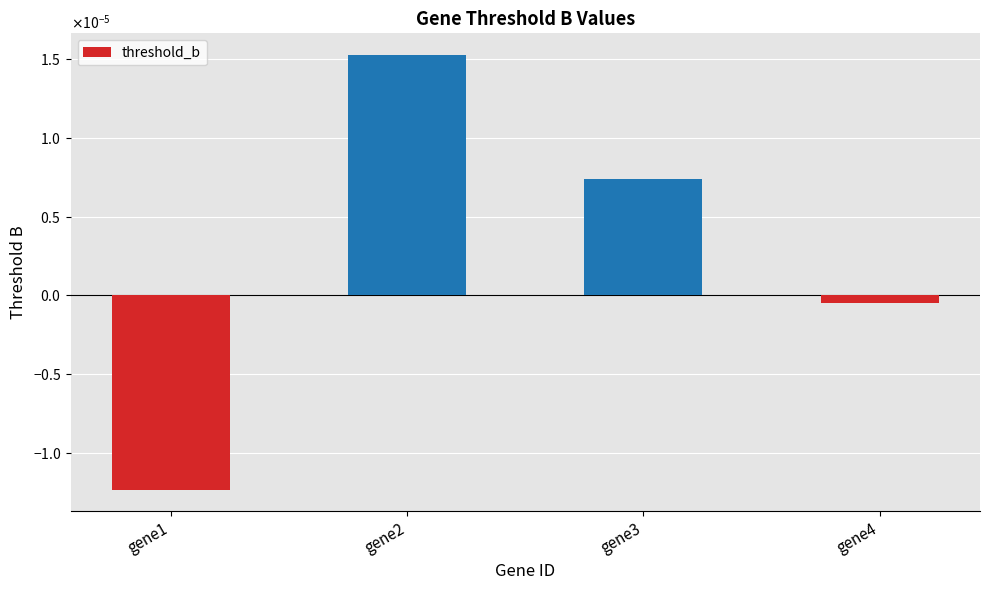

Does the chart contain any negative values?

Yes